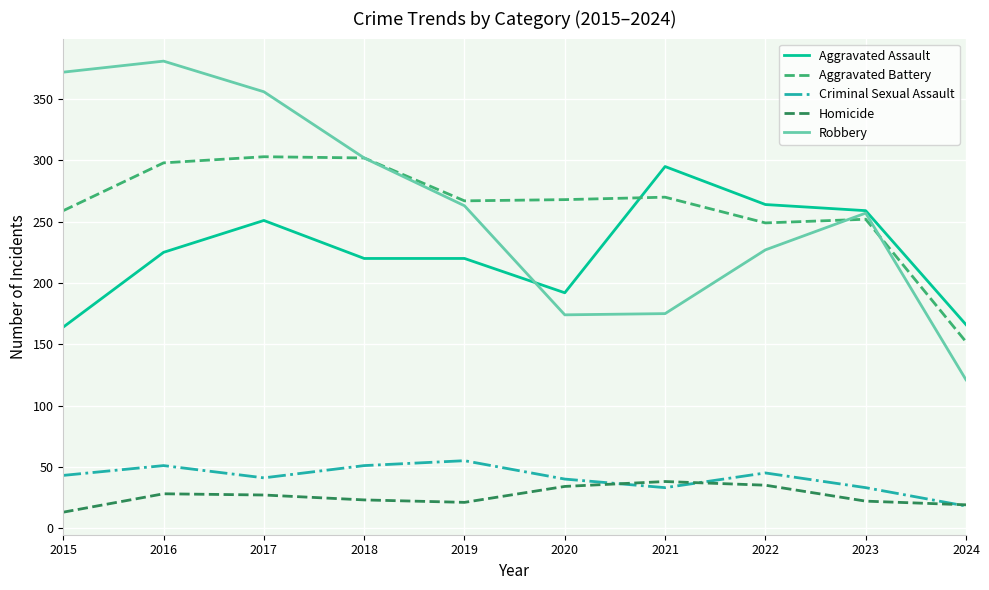

What are all the series names shown in the legend?

Aggravated Assault, Aggravated Battery, Criminal Sexual Assault, Homicide, Robbery